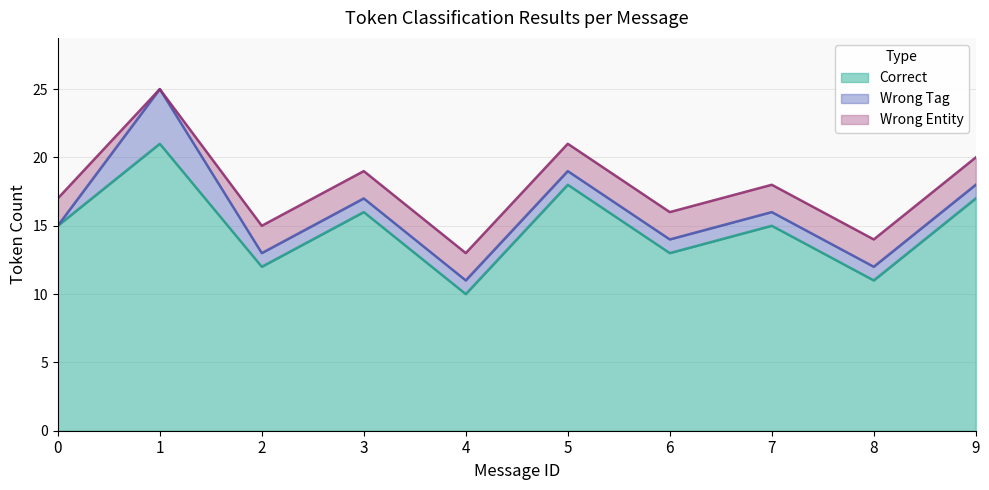

True or false: Correct has more than 2 interior local peaks.

True